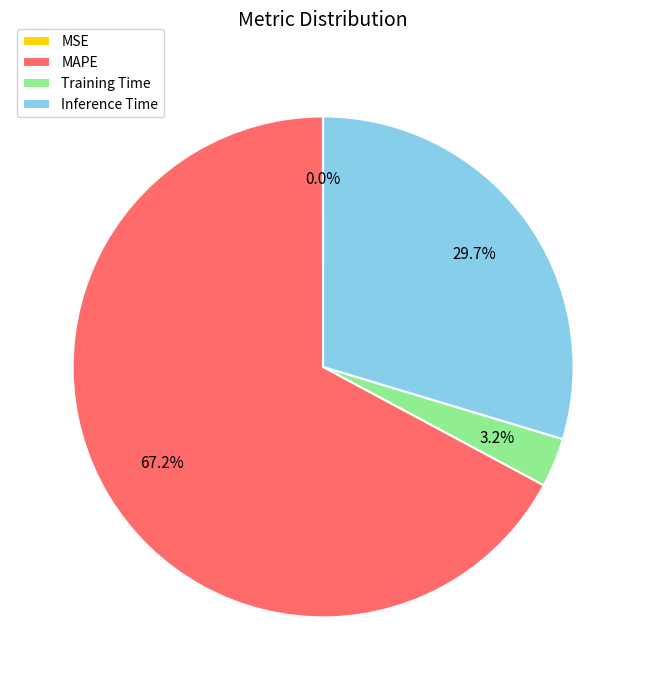

True or false: Training Time accounts for 3% of the total.

True